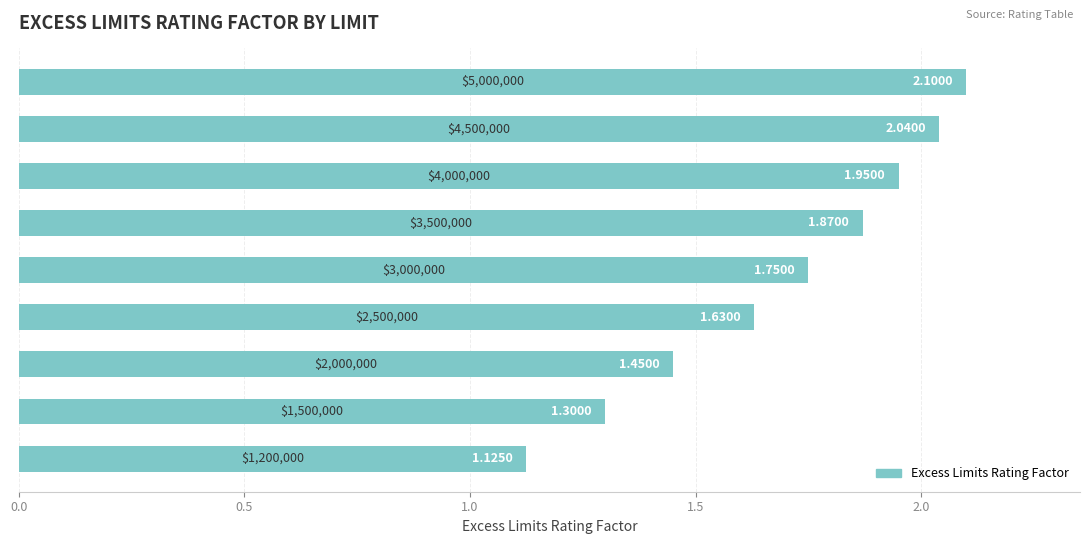

What is the difference between the maximum and minimum values?

1.0